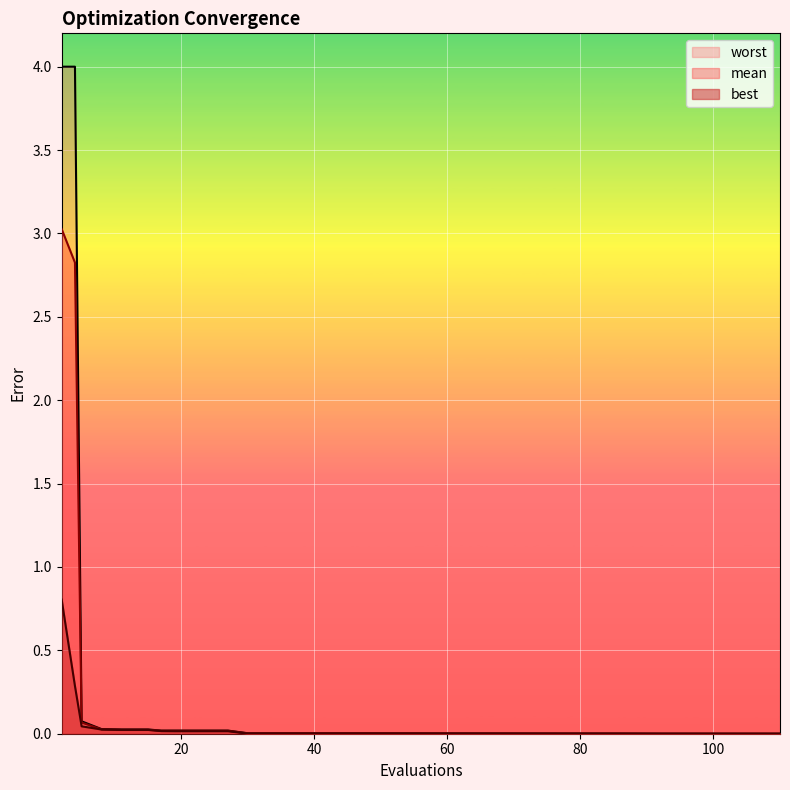

The worst series shows 0.0 at 42. True or false?

True